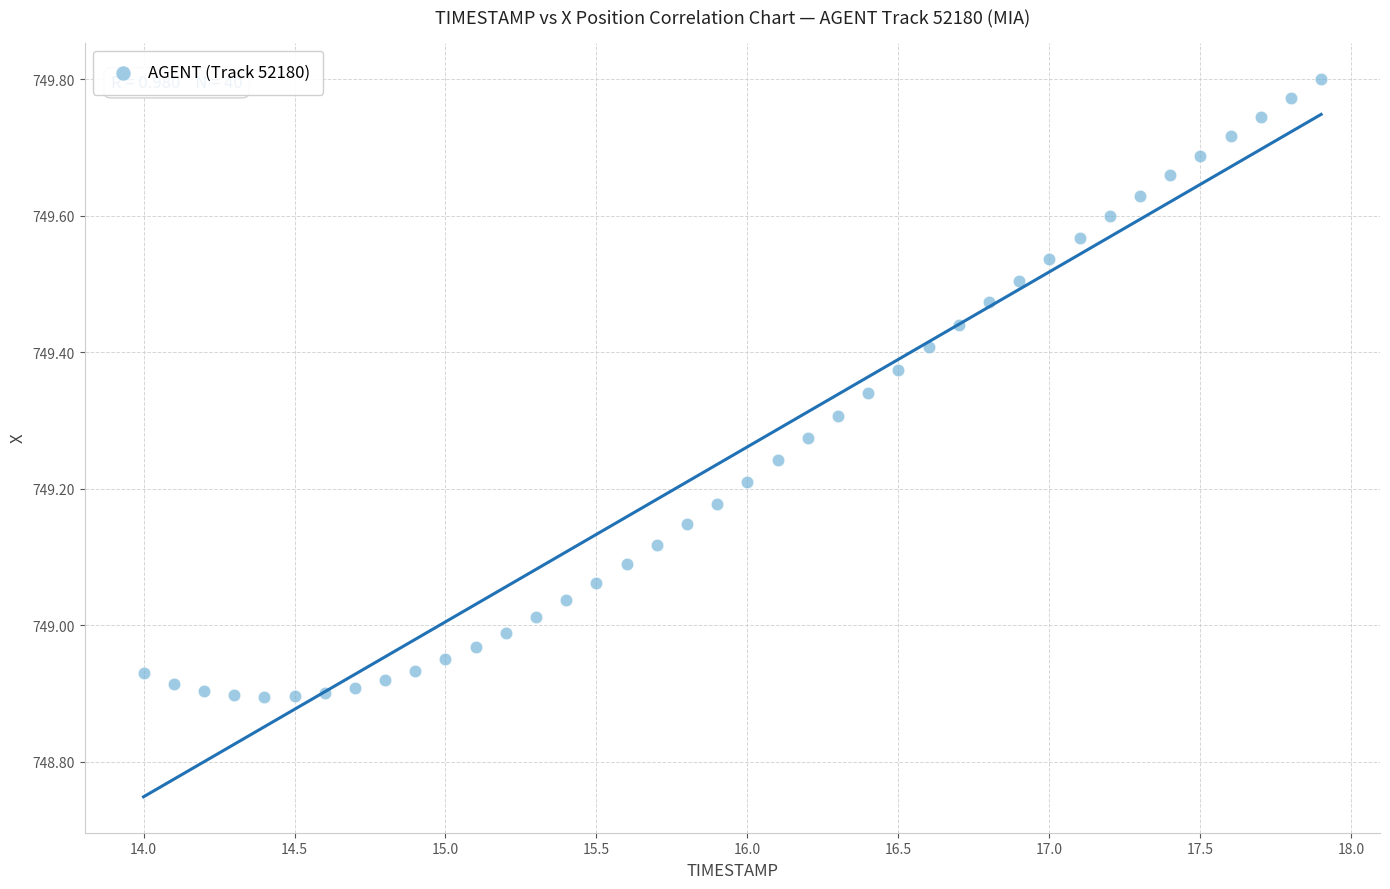

What is the range of Y values (max minus min)?

0.9